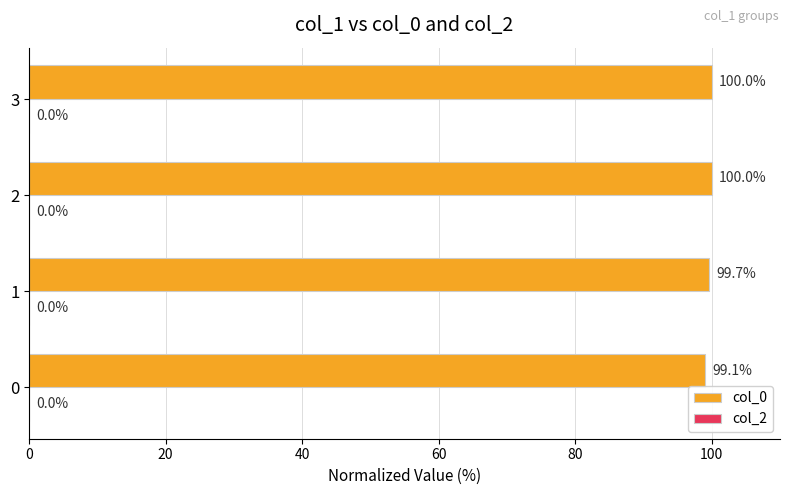

What is the change in value from 0 to 3?

+0.9